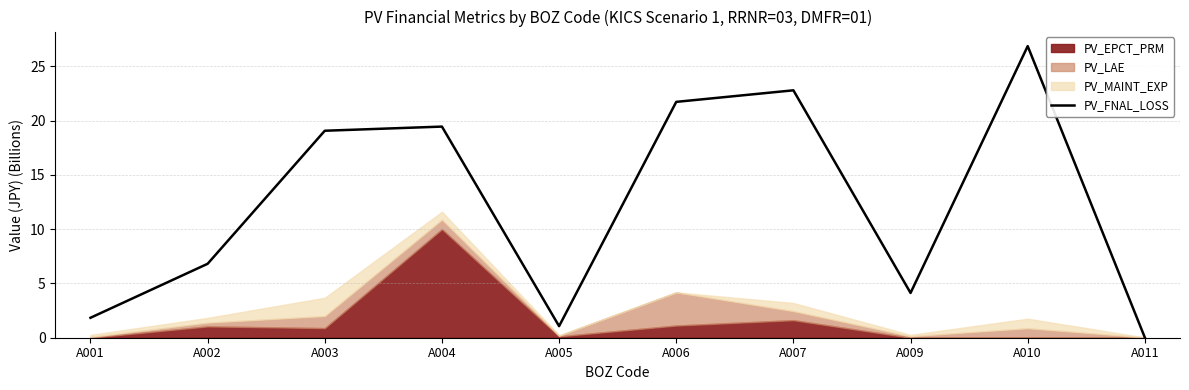

How many interior local peaks (higher than both neighbors) does the data have?

3